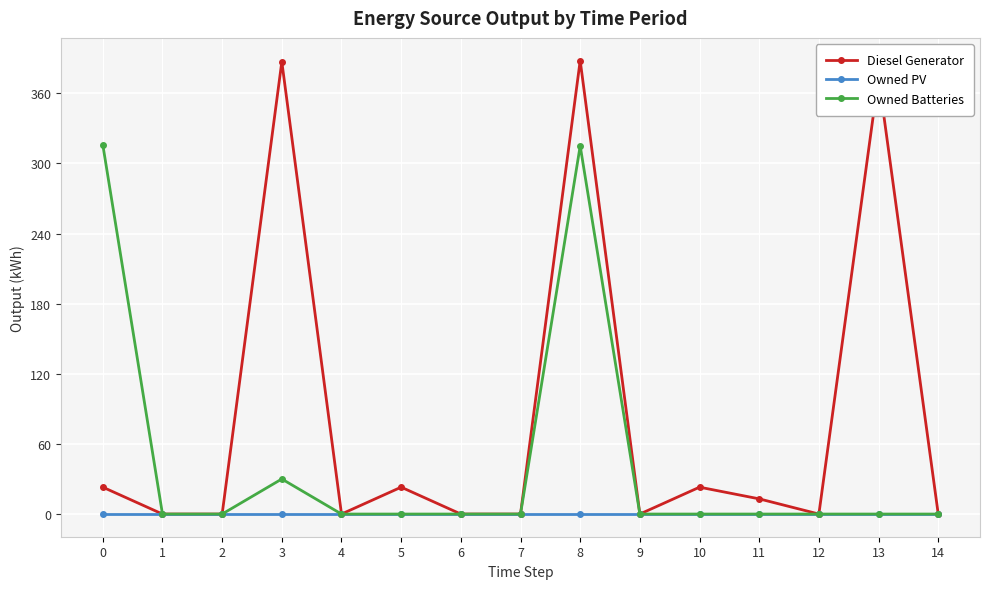

At which category is the sum across all series the highest?

8